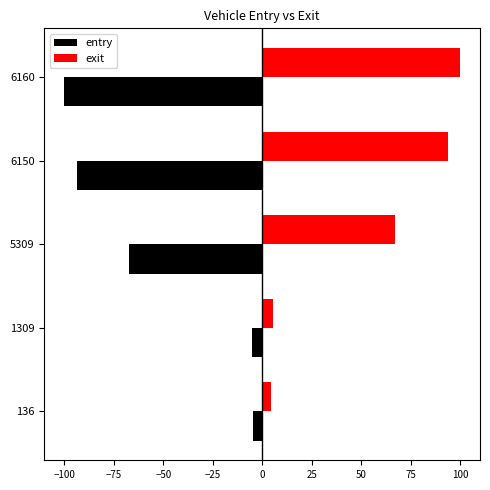

What is the sum of all exit values?

270.7